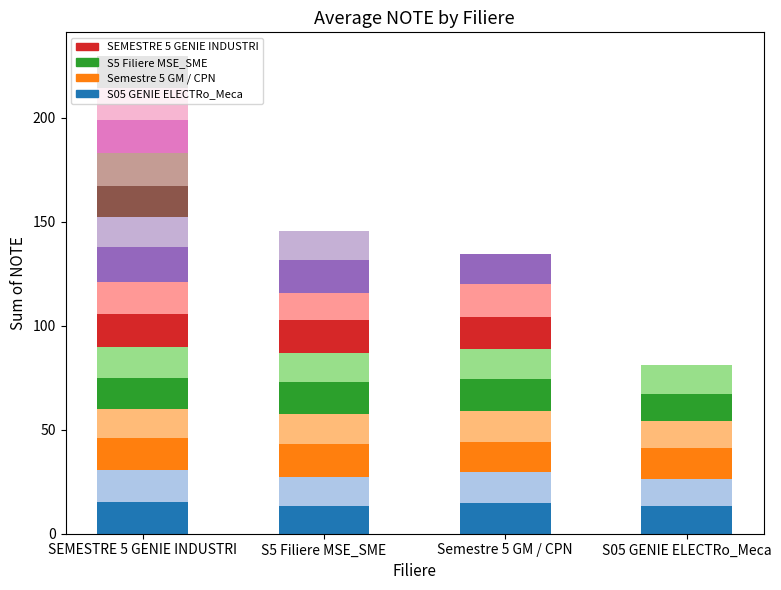

What is the label of the 3rd bar from the left?

Semestre 5 GM / CPN